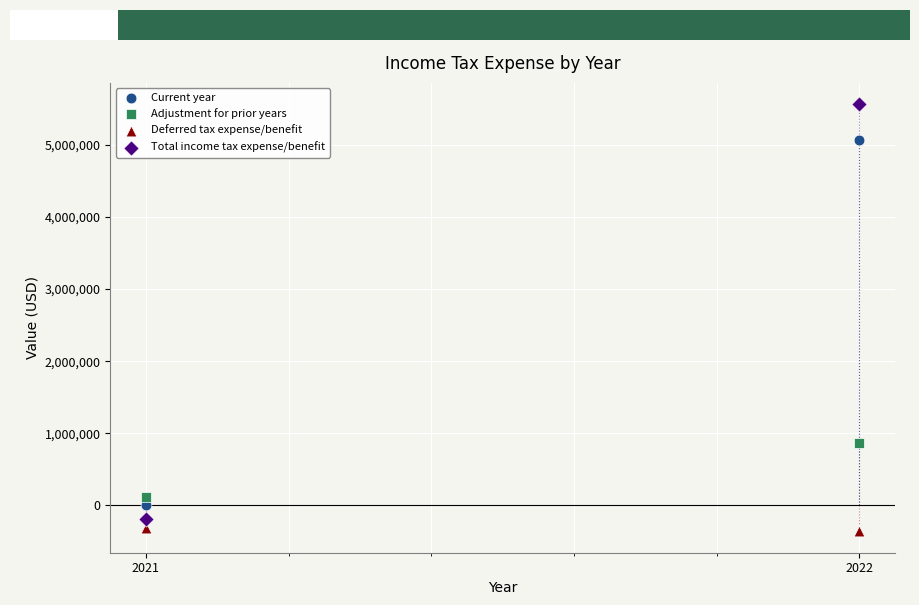

Across all data points, what is the average Y value?

1342781